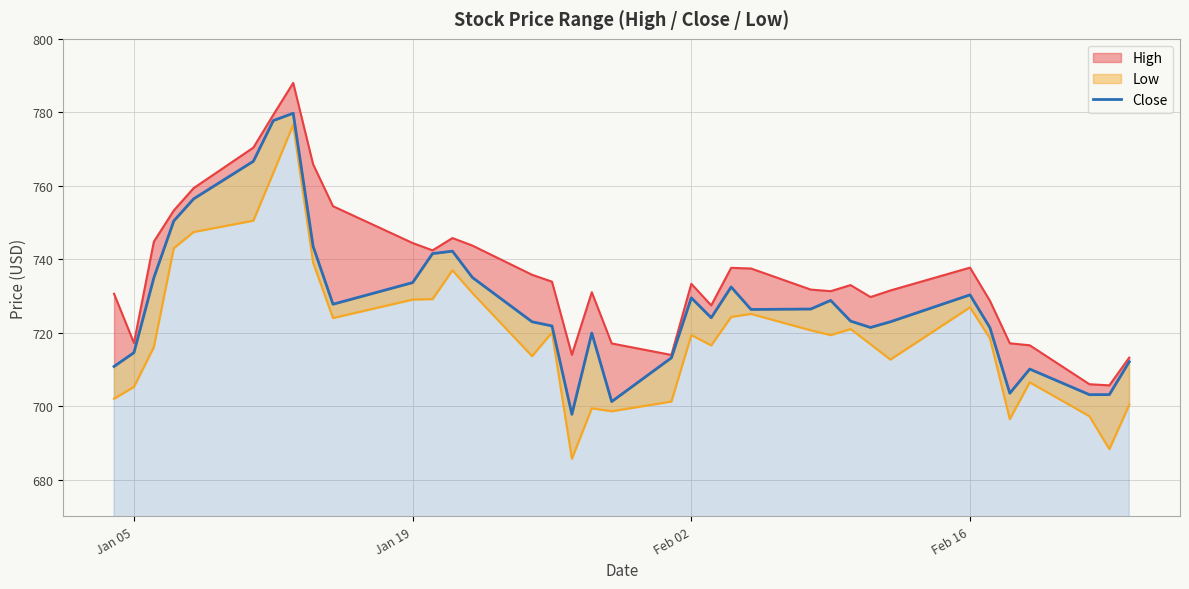

Reading left to right, extract all data points from this chart.

710.8	714.6	735.0	750.4	756.5	766.7	777.7	779.8	743.5	727.8	733.7	741.5	742.2	735.0	723.0	721.8	697.8	719.9	701.3	713.2	729.5	724.1	732.5	726.3	726.5	728.8	723.2	721.4	723.0	730.3	721.4	703.5	710.1	703.1	703.2	712.1